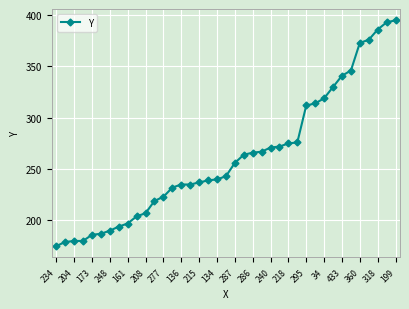

Reading left to right, list all the values displayed in this chart.

175	179	180	180	186	187	190	194	197	204	207	219	223	232	235	235	237	239	240	243	256	264	266	267	271	272	275	276	312	314	319	330	341	346	373	376	386	393	395